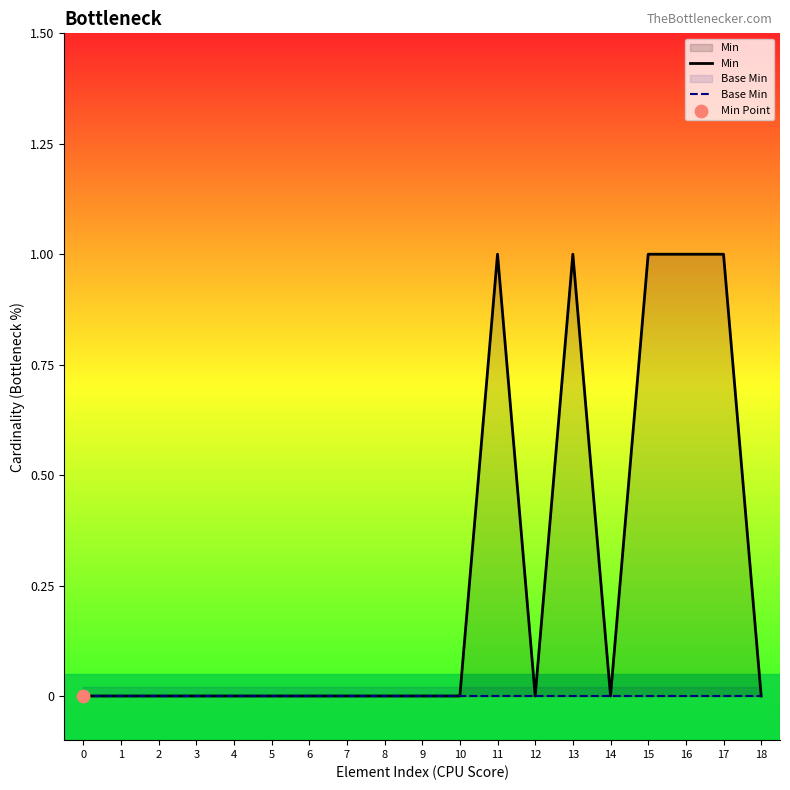

Is the value of Min at 6 greater than the value of Base Min at 4?

No